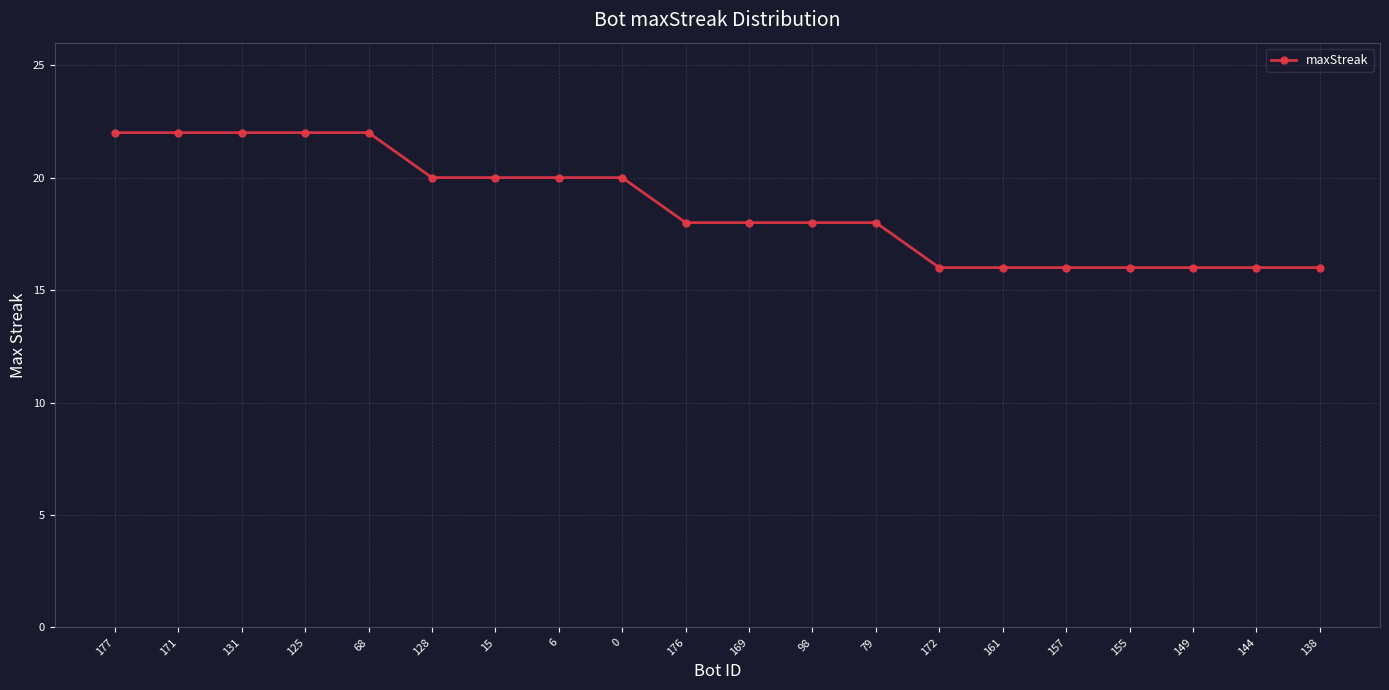

Count the number of data series in this chart.

1